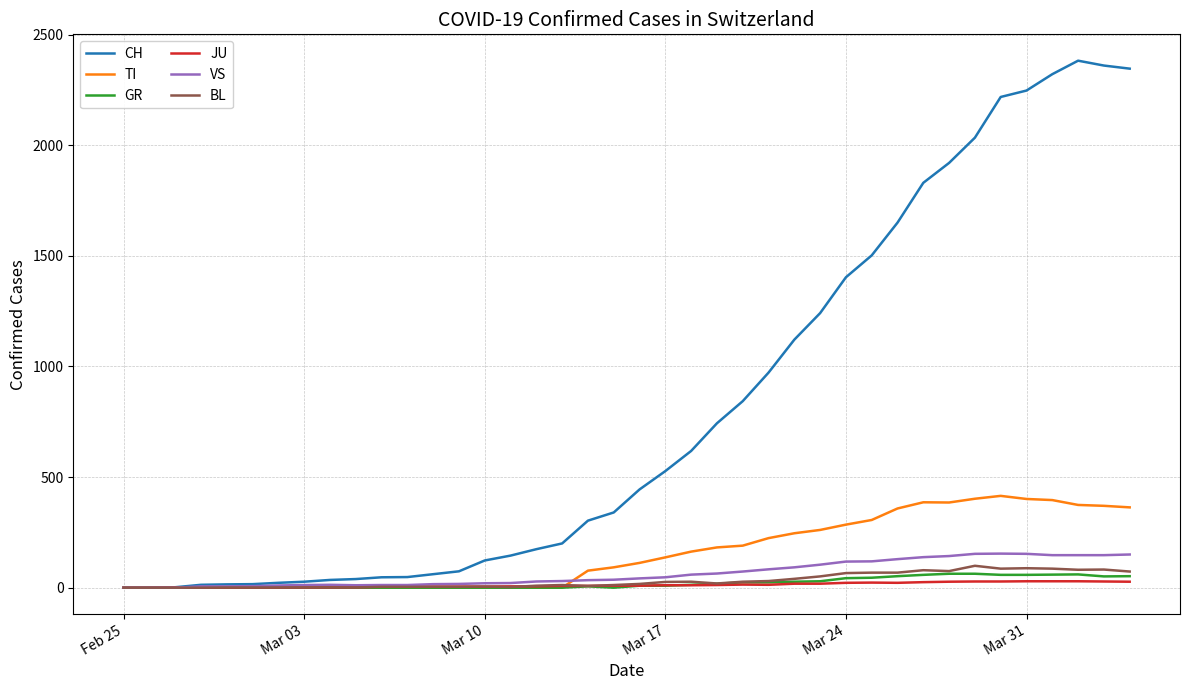

Does the chart have visible grid lines?

Yes